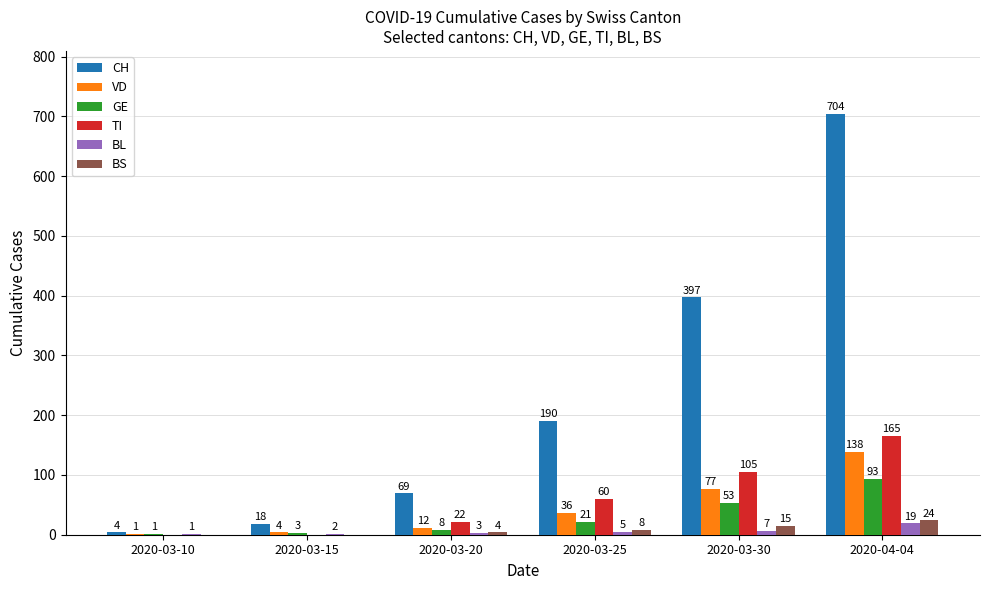

Reading left to right, list all the values displayed in this chart.

CH: 2020-03-10=4	2020-03-15=18	2020-03-20=69	2020-03-25=190	2020-03-30=397	2020-04-04=704
VD: 2020-03-10=1	2020-03-15=4	2020-03-20=12	2020-03-25=36	2020-03-30=77	2020-04-04=138
GE: 2020-03-10=1	2020-03-15=3	2020-03-20=8	2020-03-25=21	2020-03-30=53	2020-04-04=93
TI: 2020-03-10=0	2020-03-15=0	2020-03-20=22	2020-03-25=60	2020-03-30=105	2020-04-04=165
BL: 2020-03-10=1	2020-03-15=2	2020-03-20=3	2020-03-25=5	2020-03-30=7	2020-04-04=19
BS: 2020-03-10=0	2020-03-15=0	2020-03-20=4	2020-03-25=8	2020-03-30=15	2020-04-04=24